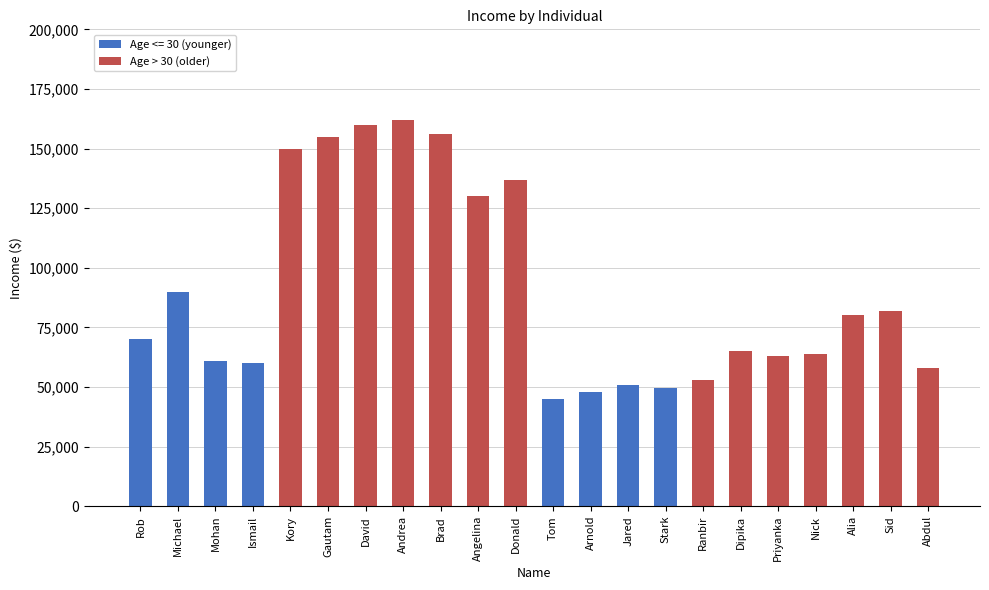

The Age <= 30 (younger) series shows 143834 at Michael. True or false?

False